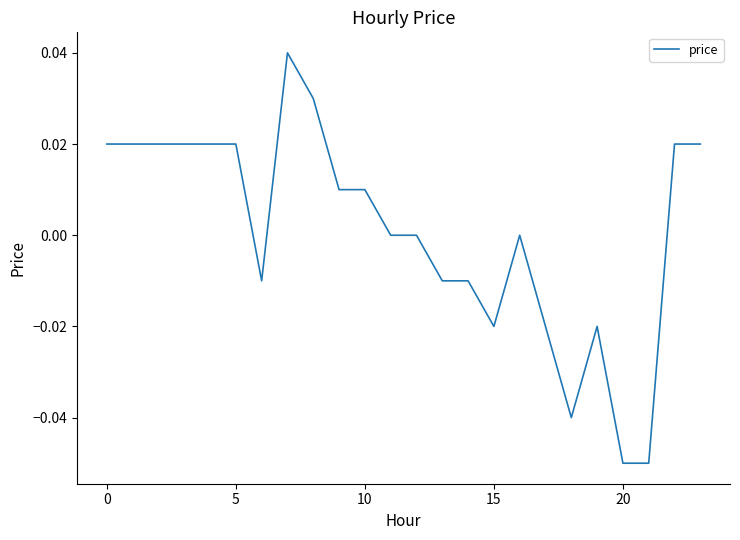

Which label corresponds to the largest value in the chart?

7